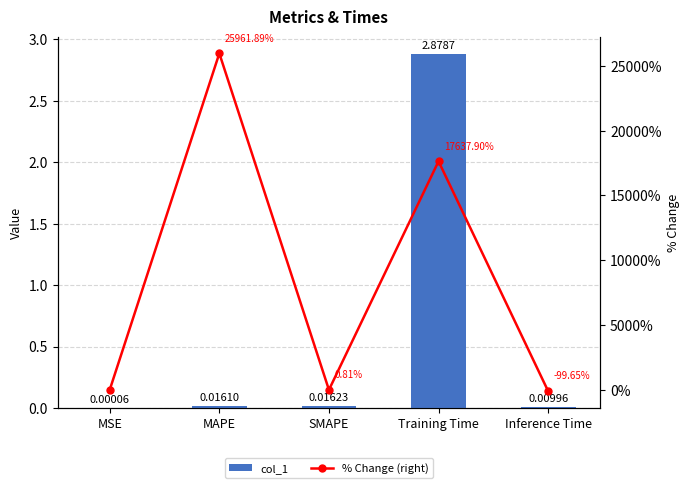

How many positive values does the % Change (right) series have?

3